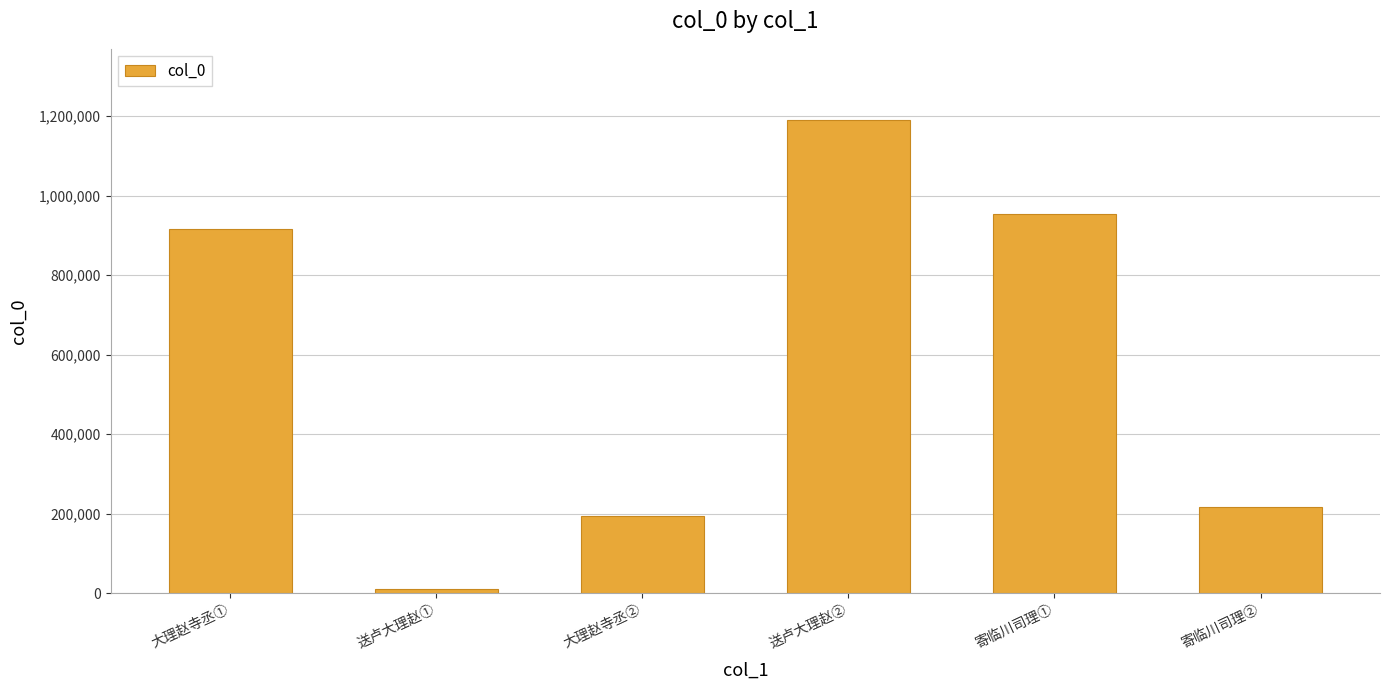

Count the number of categories in the chart.

6